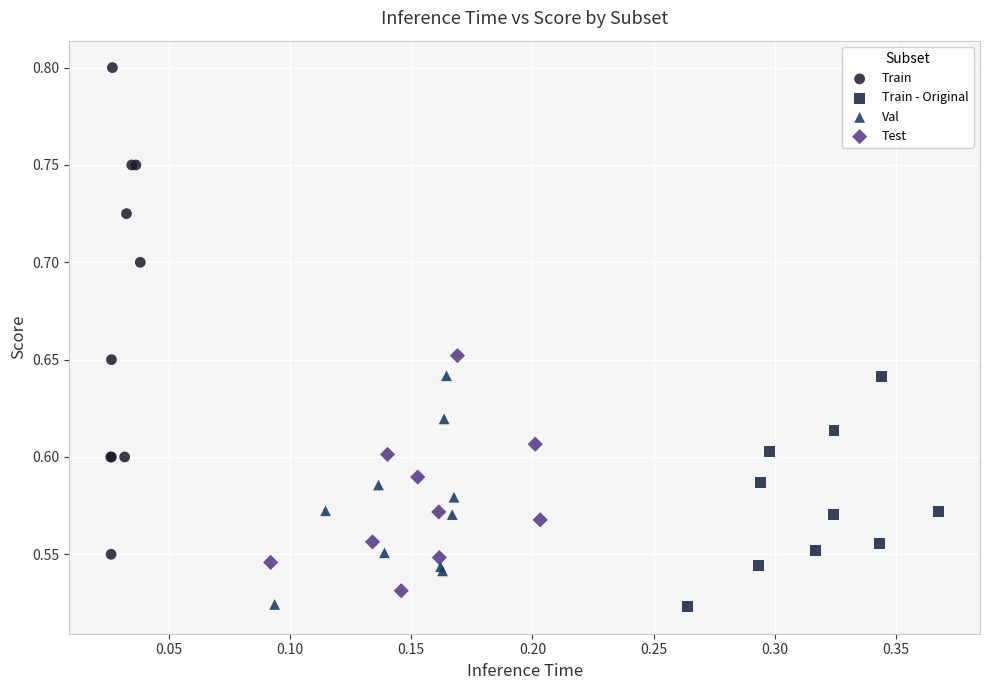

What are all the series names shown in the legend?

Train, Train - Original, Val, Test